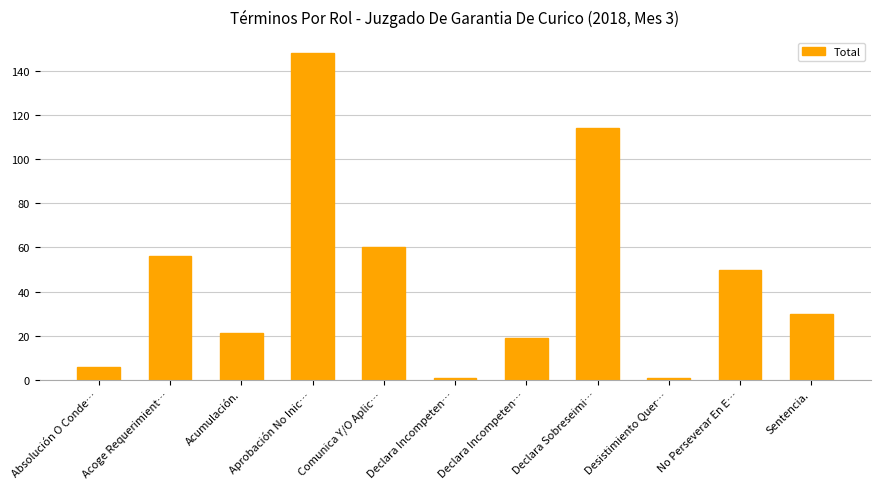

What is the sum of all values?

506